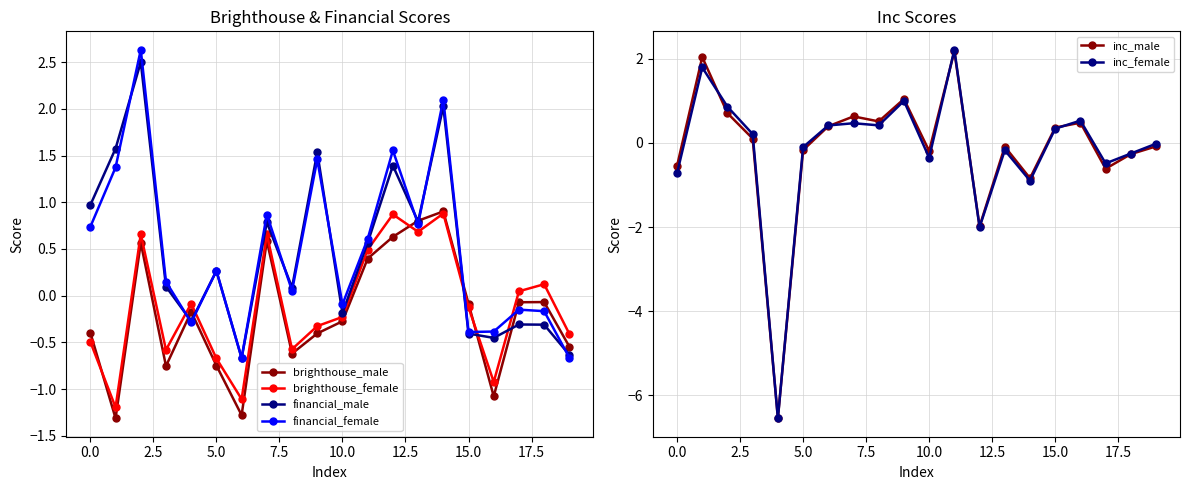

Between 19 and 13, which is larger?

13